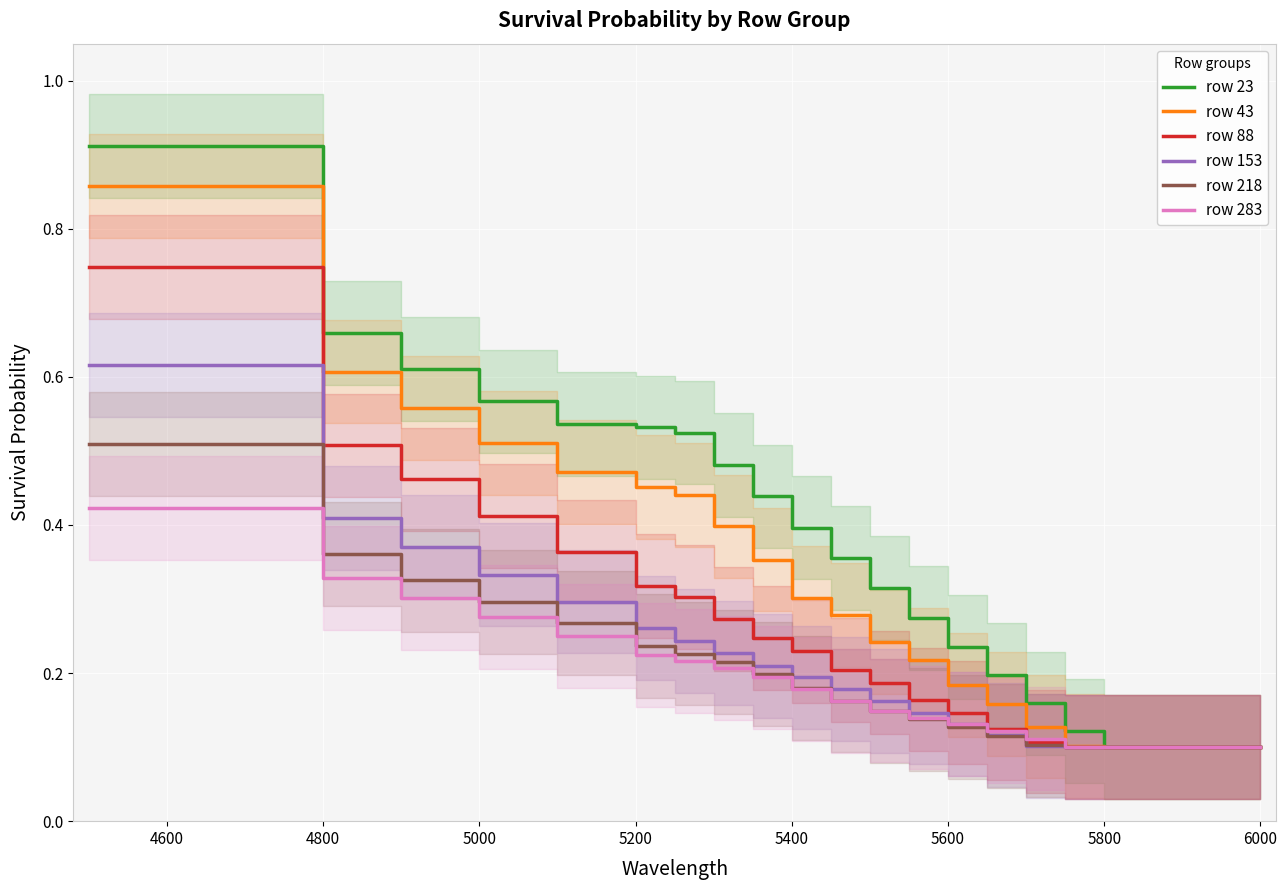

Is this an area chart (filled region under the line)?

No